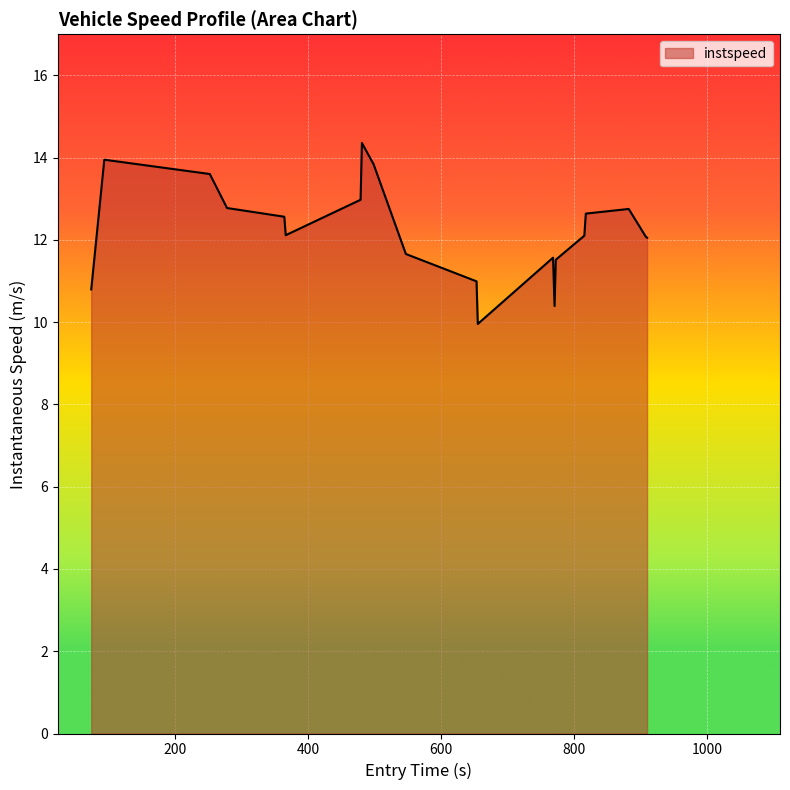

What is the difference between the second highest and minimum values?

4.0